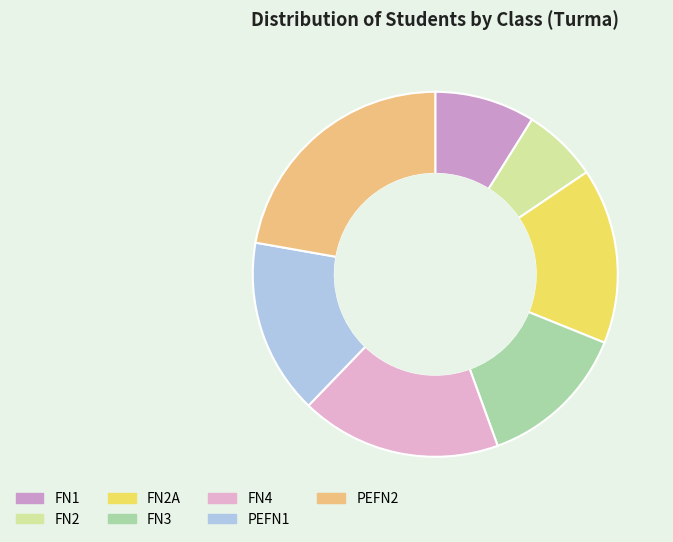

Count the number of slices in the pie.

7